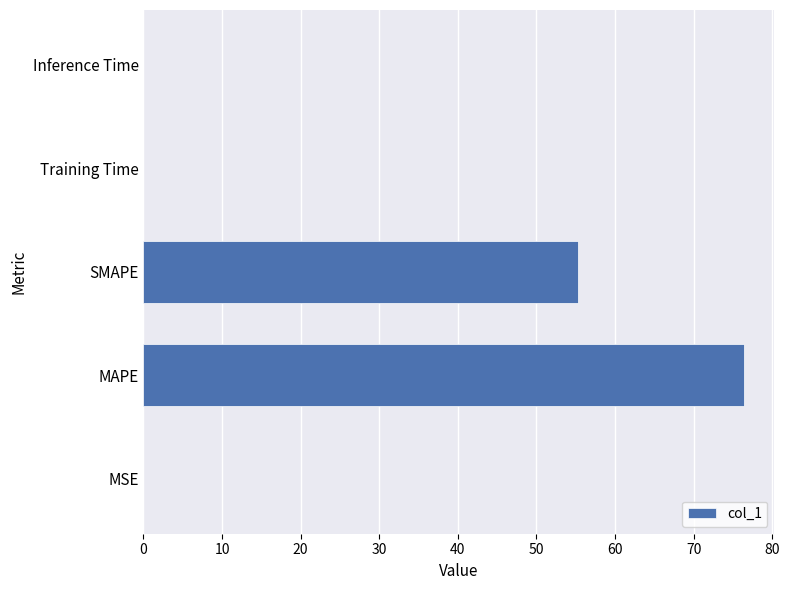

What is the approximate value at SMAPE?

55.3